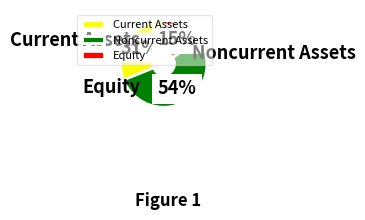

True or false: Equity accounts for 15% of the total.

True